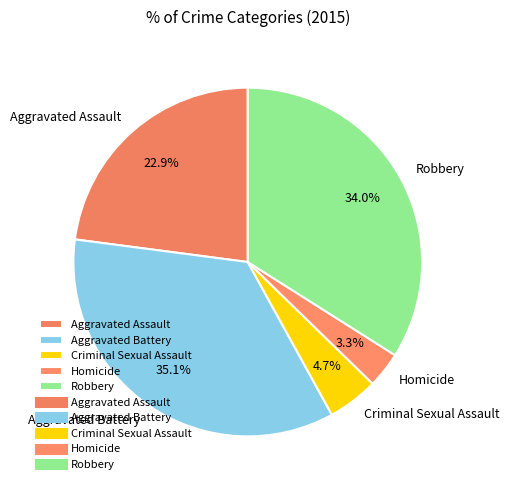

True or false: Aggravated Assault accounts for 23% of the total.

True